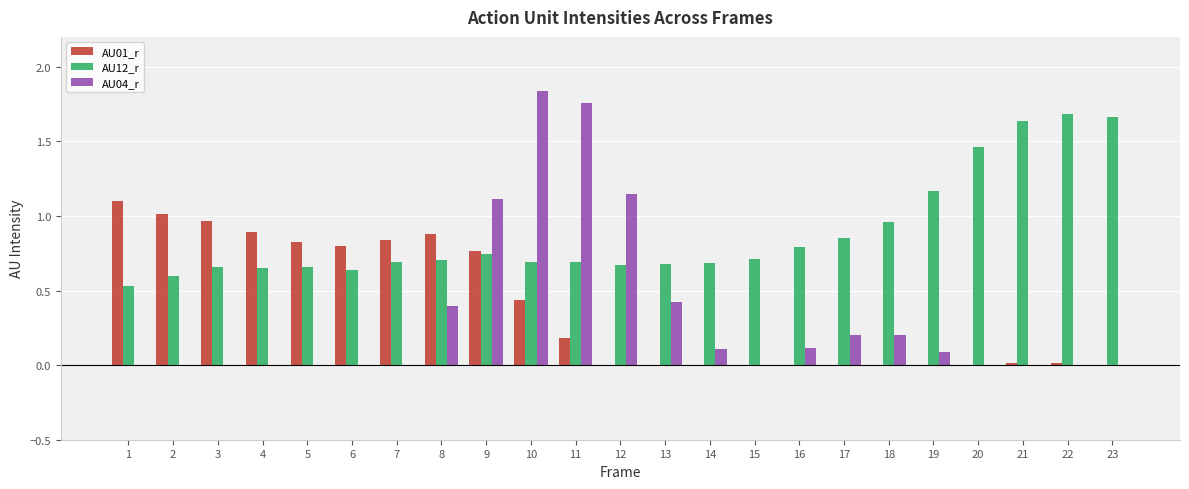

What are all the series names shown in the legend?

AU01_r, AU12_r, AU04_r